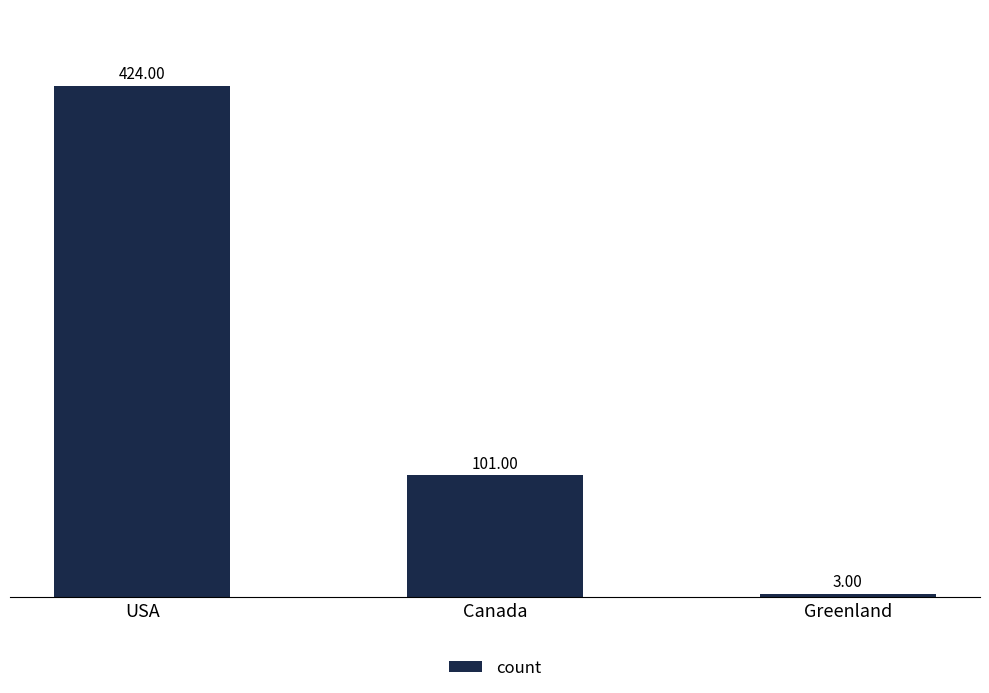

The value at Canada is 30. True or false?

False